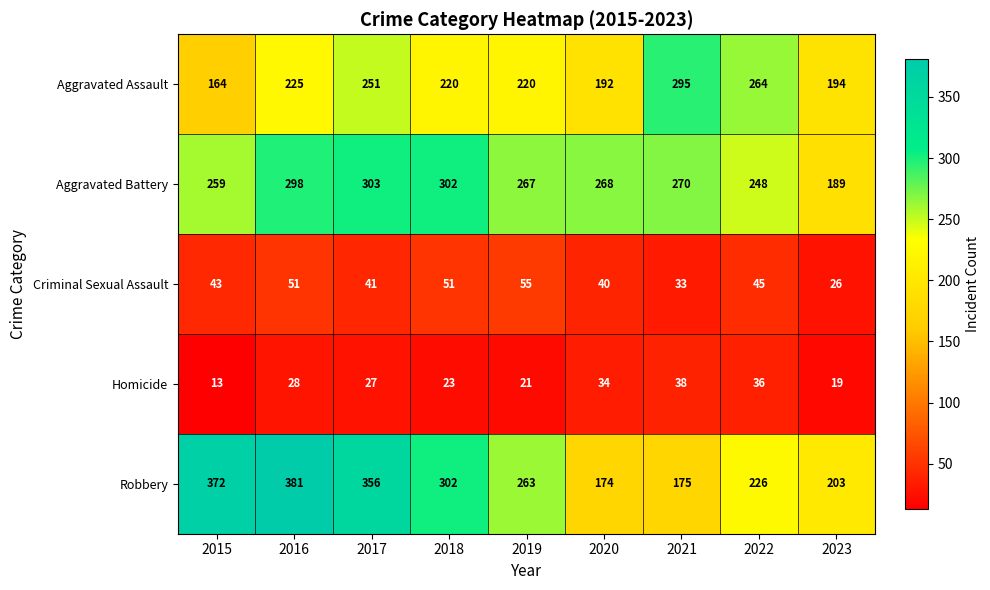

Which category has the highest value across all series?

2016